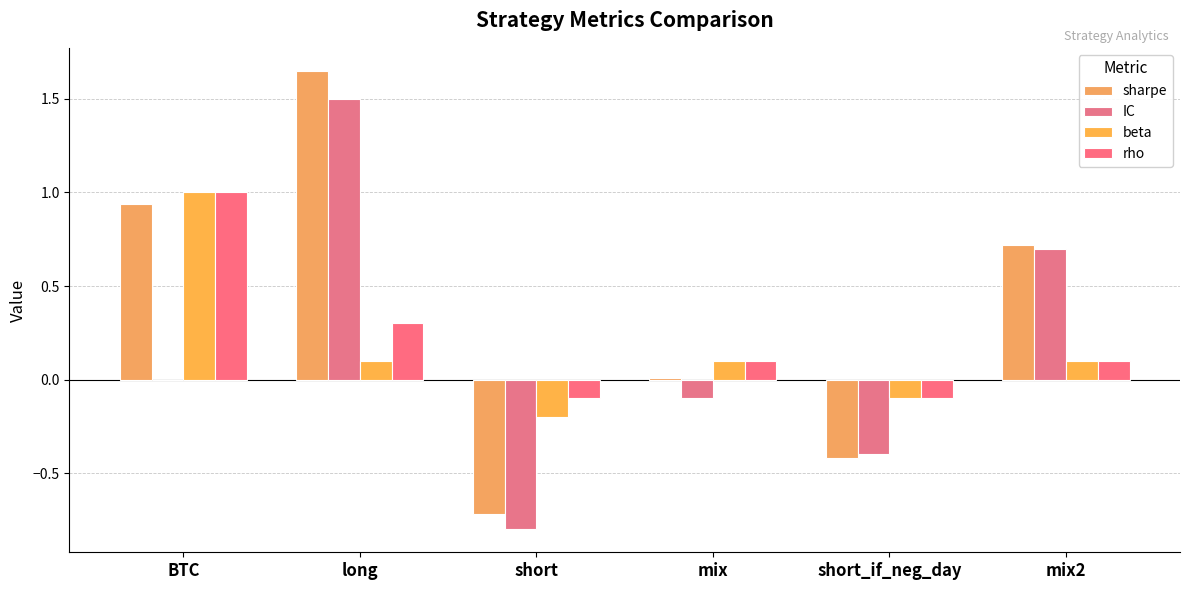

What is the minimum value shown in the chart?

-0.8